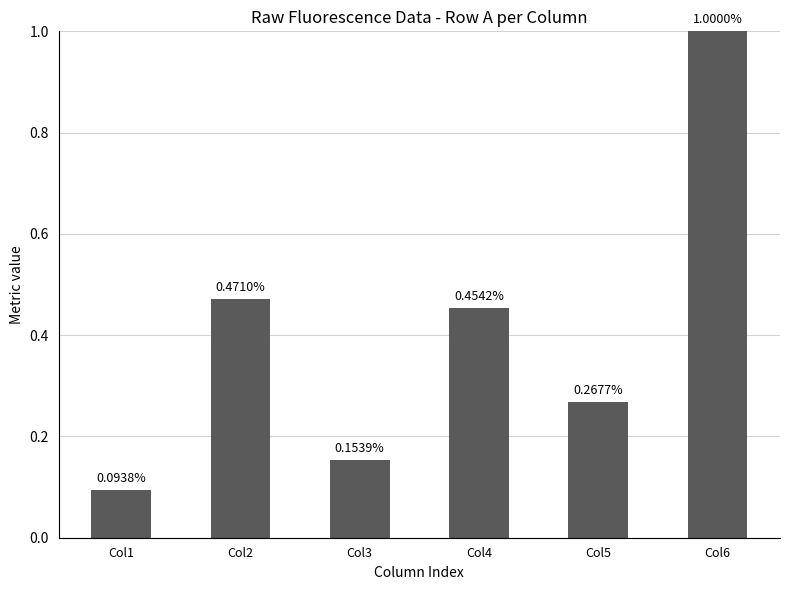

Where is the data nearest to the value 0?

Col1